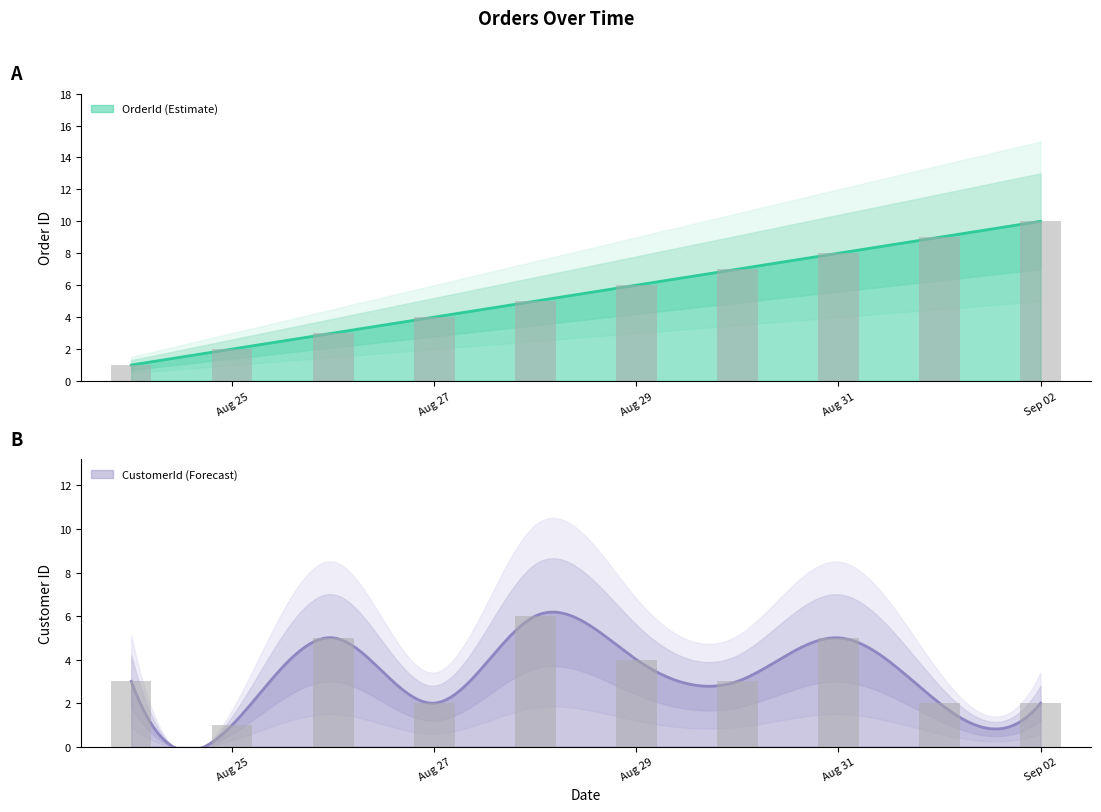

What is the difference between the CustomerId values at 8/24/2022 and 8/29/2022?

1